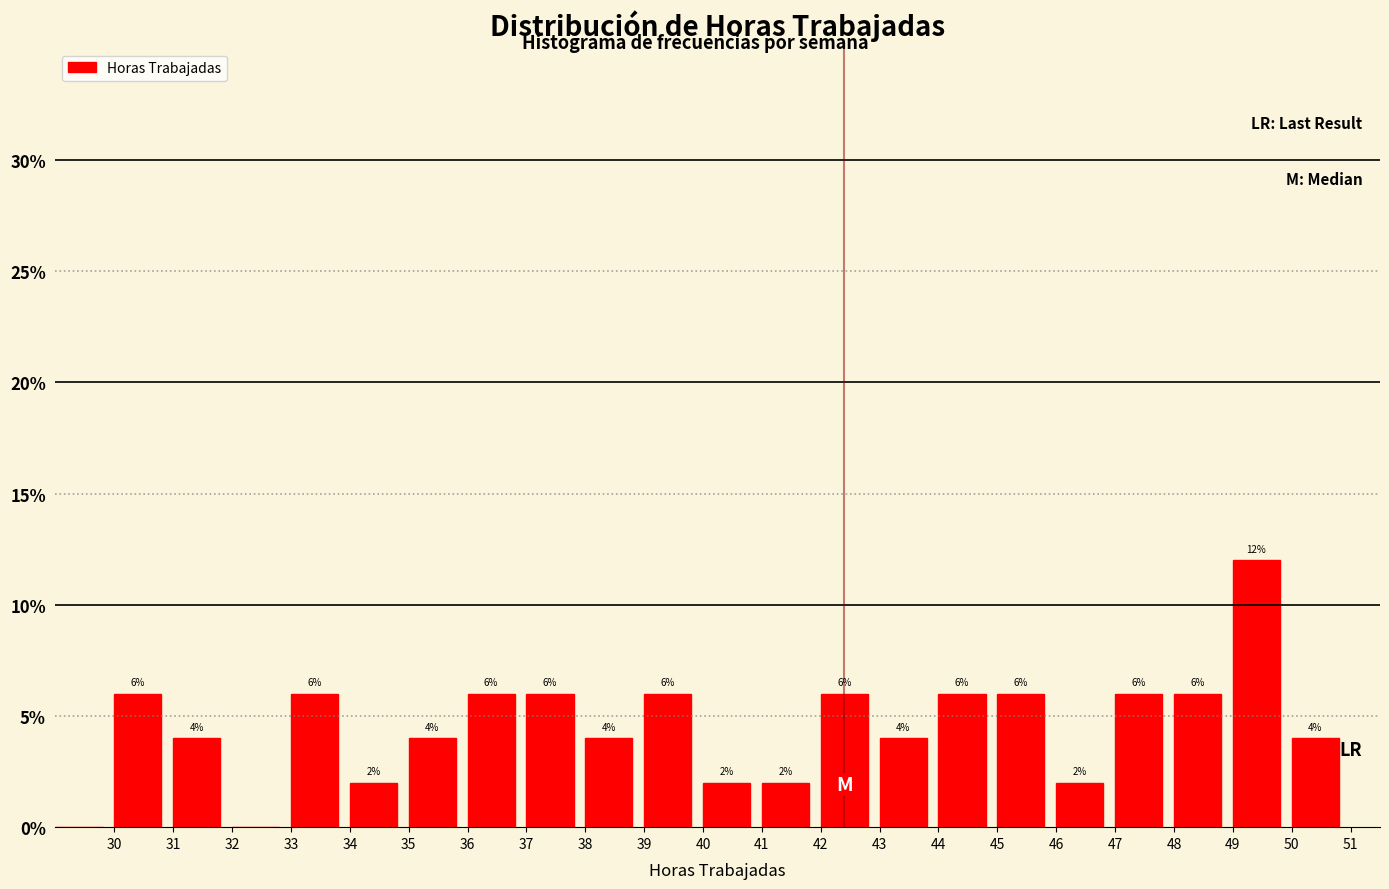

Which range on the x-axis has the tallest bar?

49 to 50